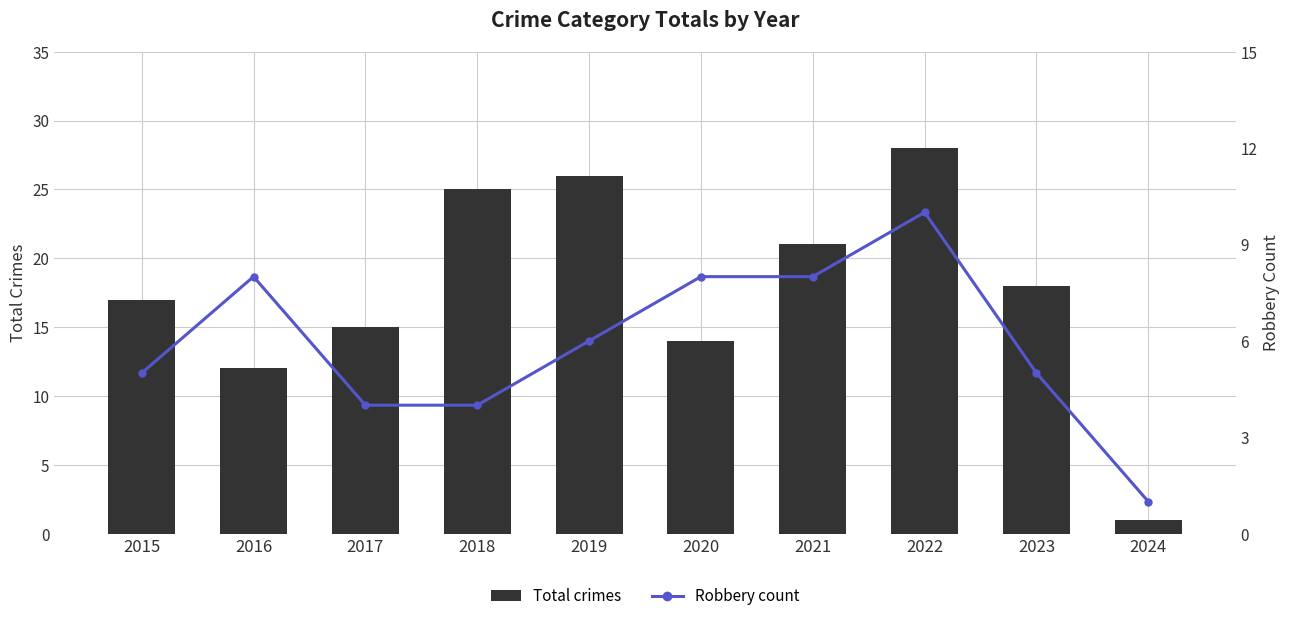

What is the value of the Robbery count bar at the 10th from the left?

1